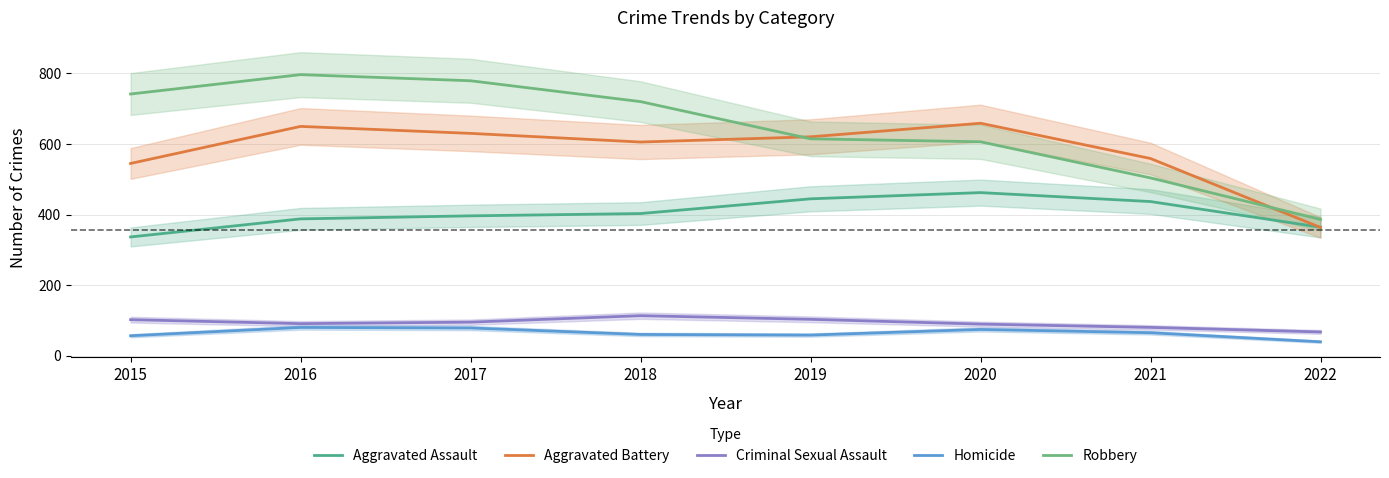

Which category has the highest value across all series?

2016